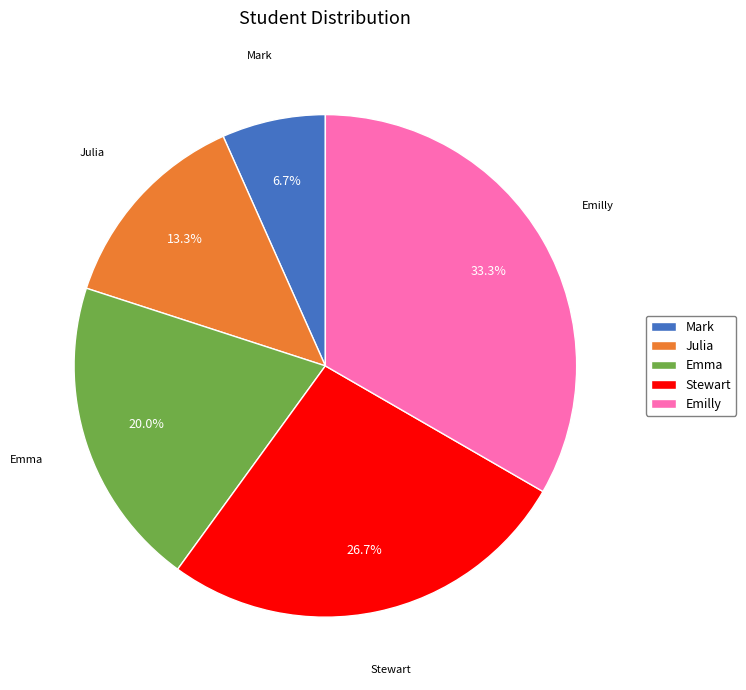

Is Julia the majority of the pie?

No